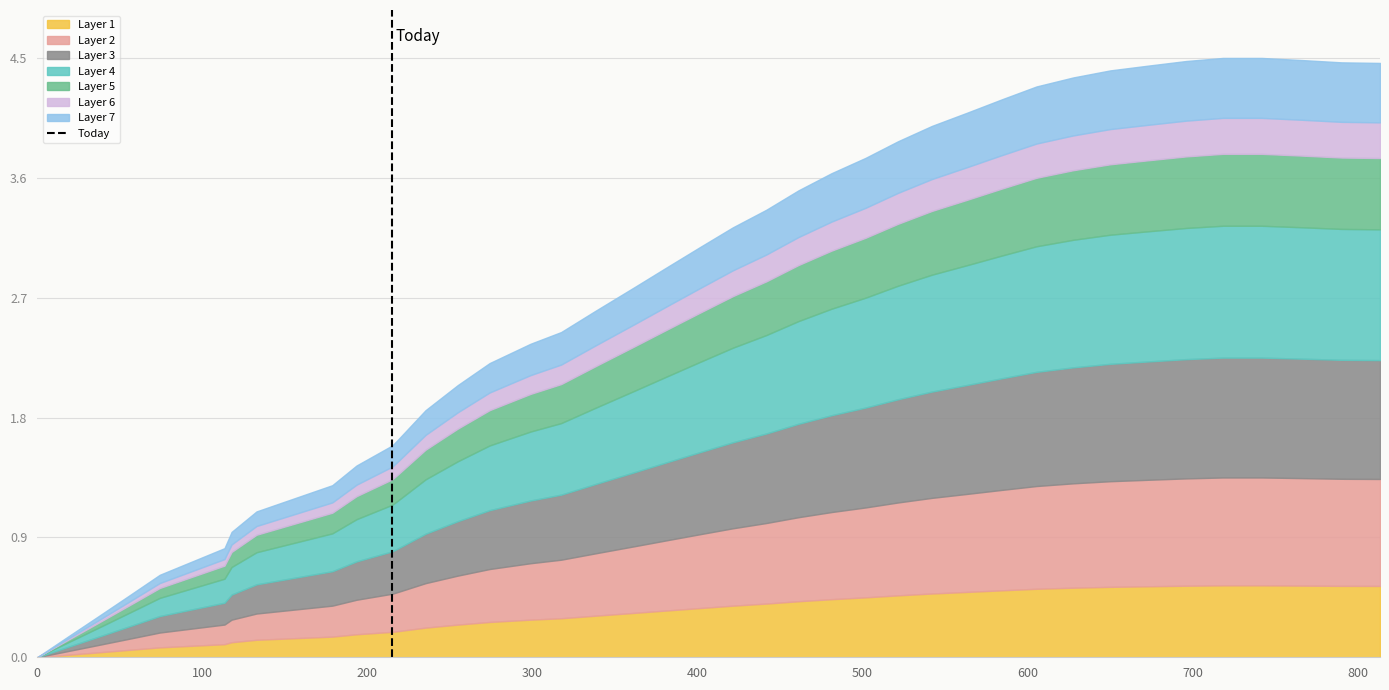

Does the chart have visible grid lines?

Yes